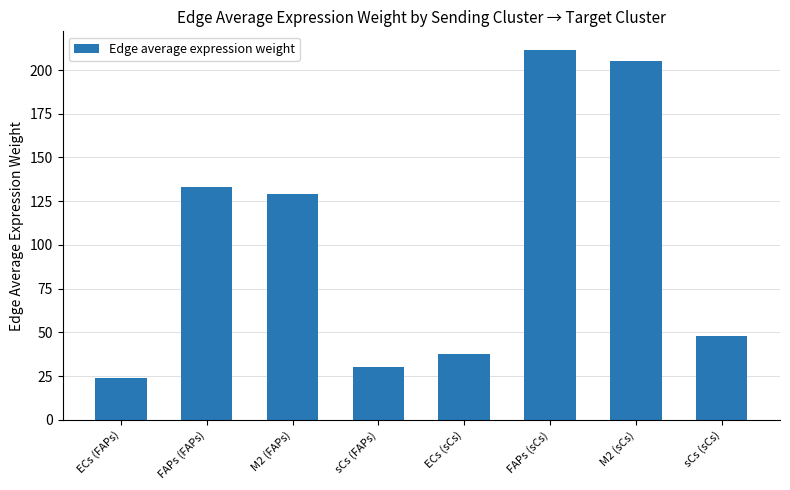

What is the greatest value displayed?

211.5